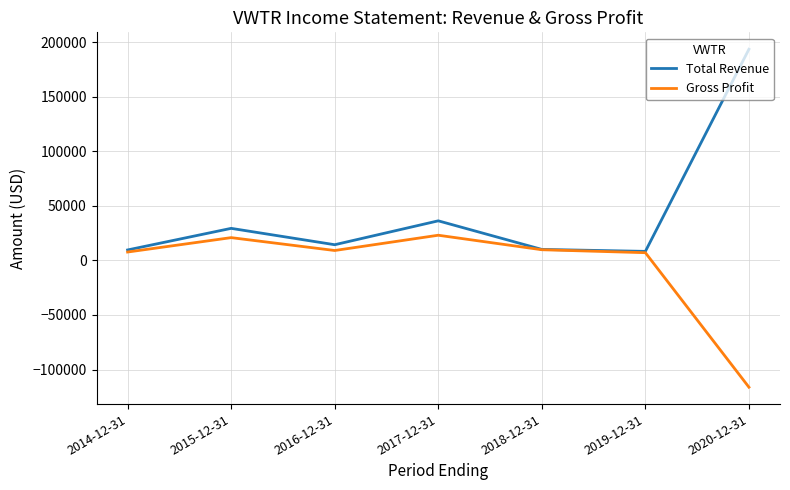

Where is Total Revenue nearest to the value 100950?

2017-12-31